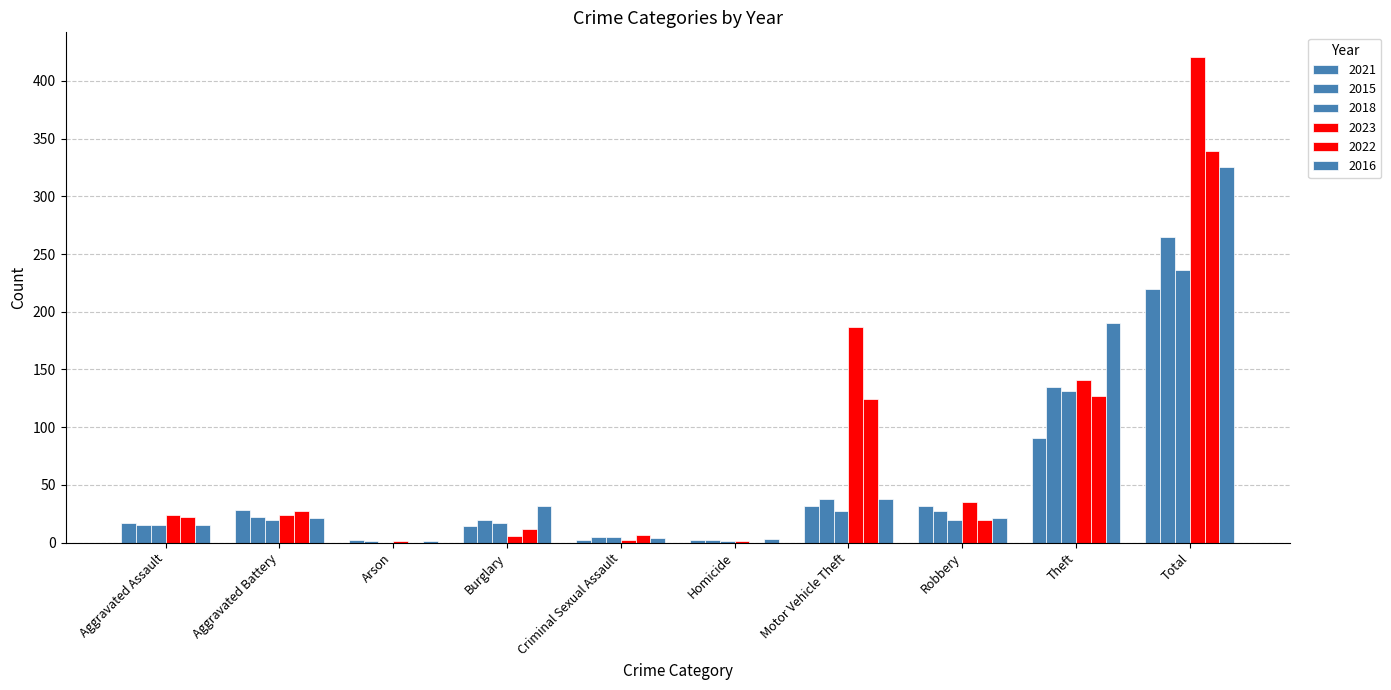

What is the average value of the 2023 series?

84